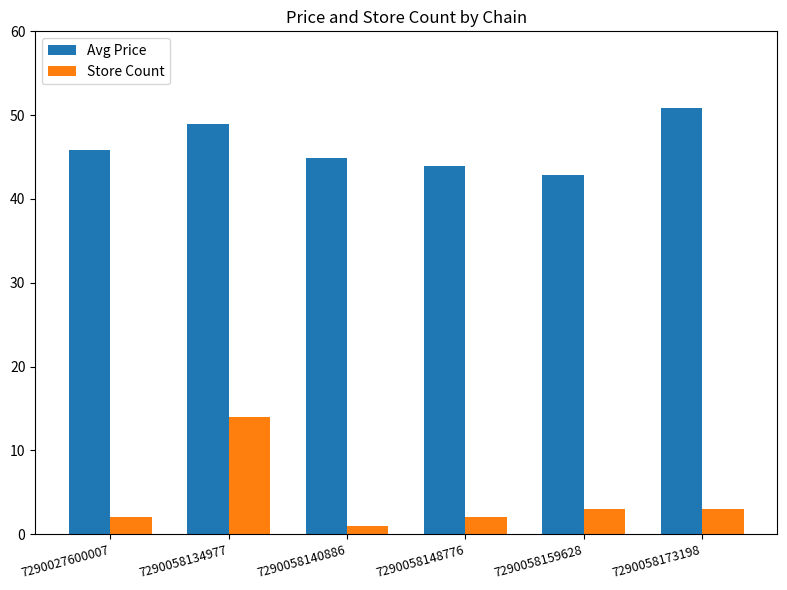

Reading left to right, transcribe all the data shown in this chart.

Avg Price: 45.9	48.9	44.9	43.9	42.9	50.9
Store Count: 2.0	14.0	1.0	2.0	3.0	3.0